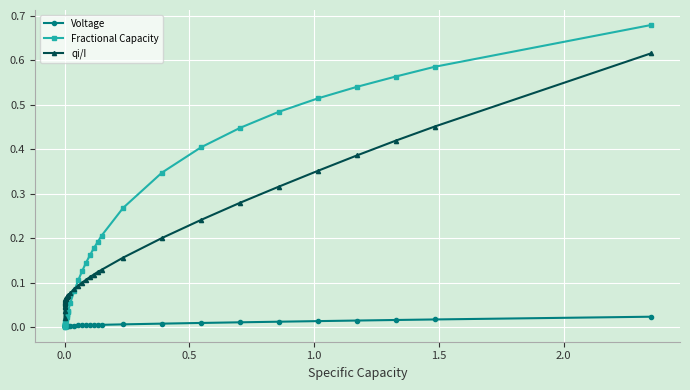

True or false: qi/I and Voltage intersect in this chart.

False